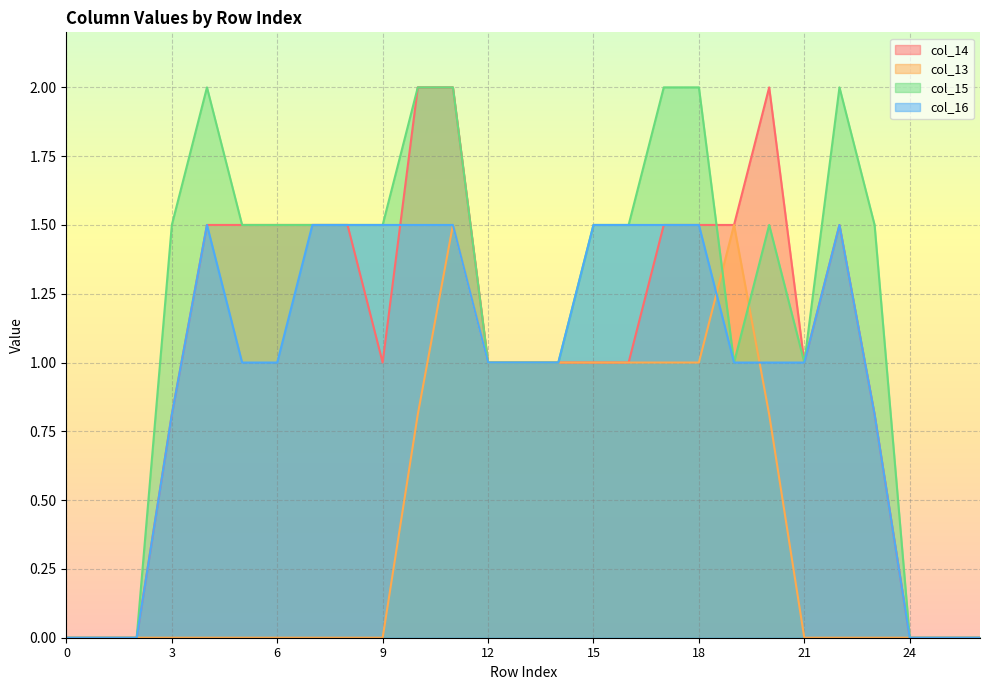

Is it true that col_13 equals 0.0 at 26?

True